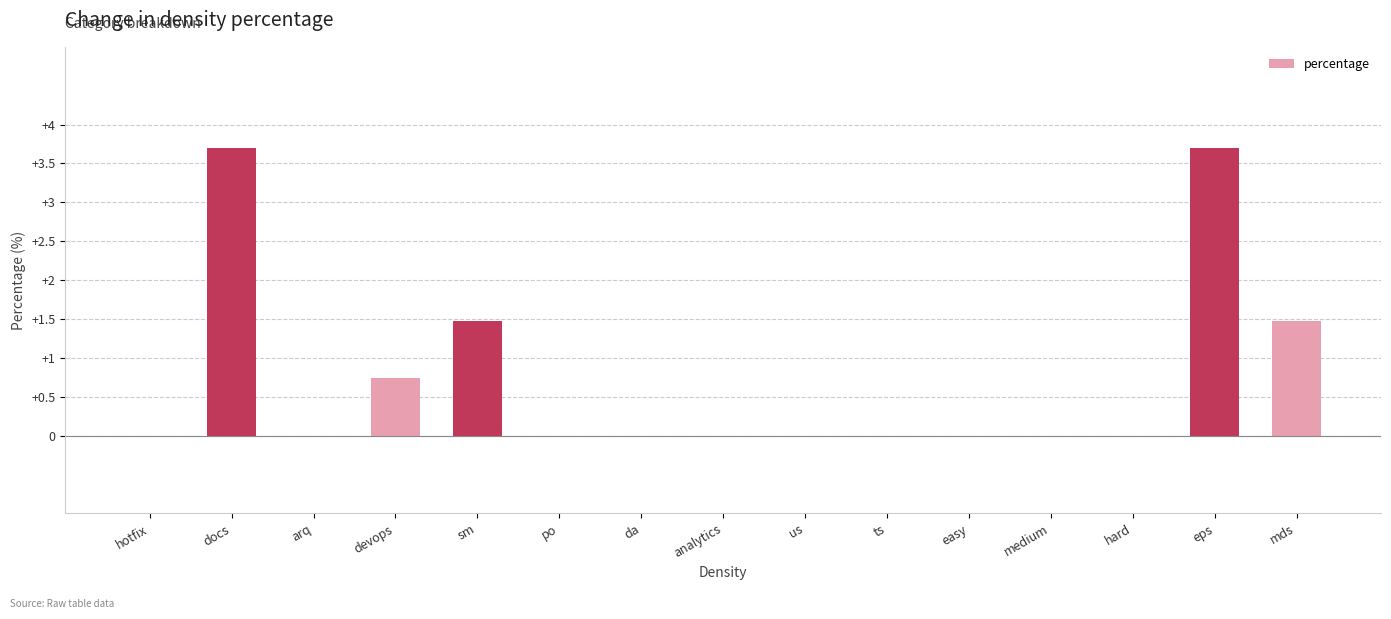

True or false: the data shows 0.0 at ts.

True